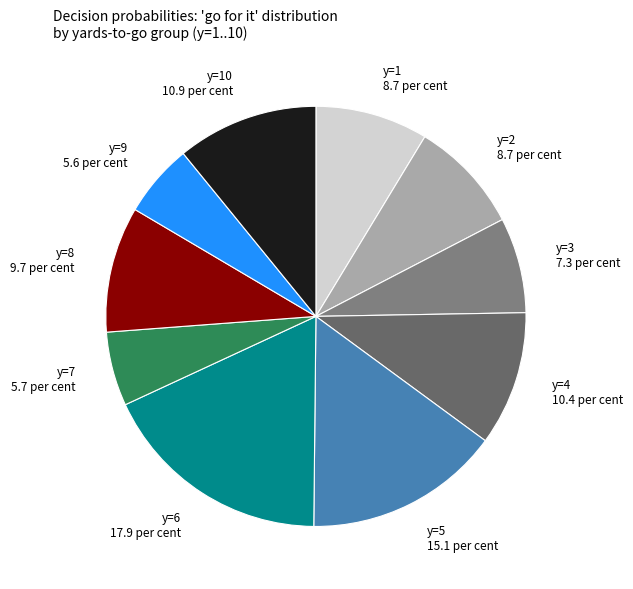

What is the ratio of the value at y=7 to the value at y=3?

0.8